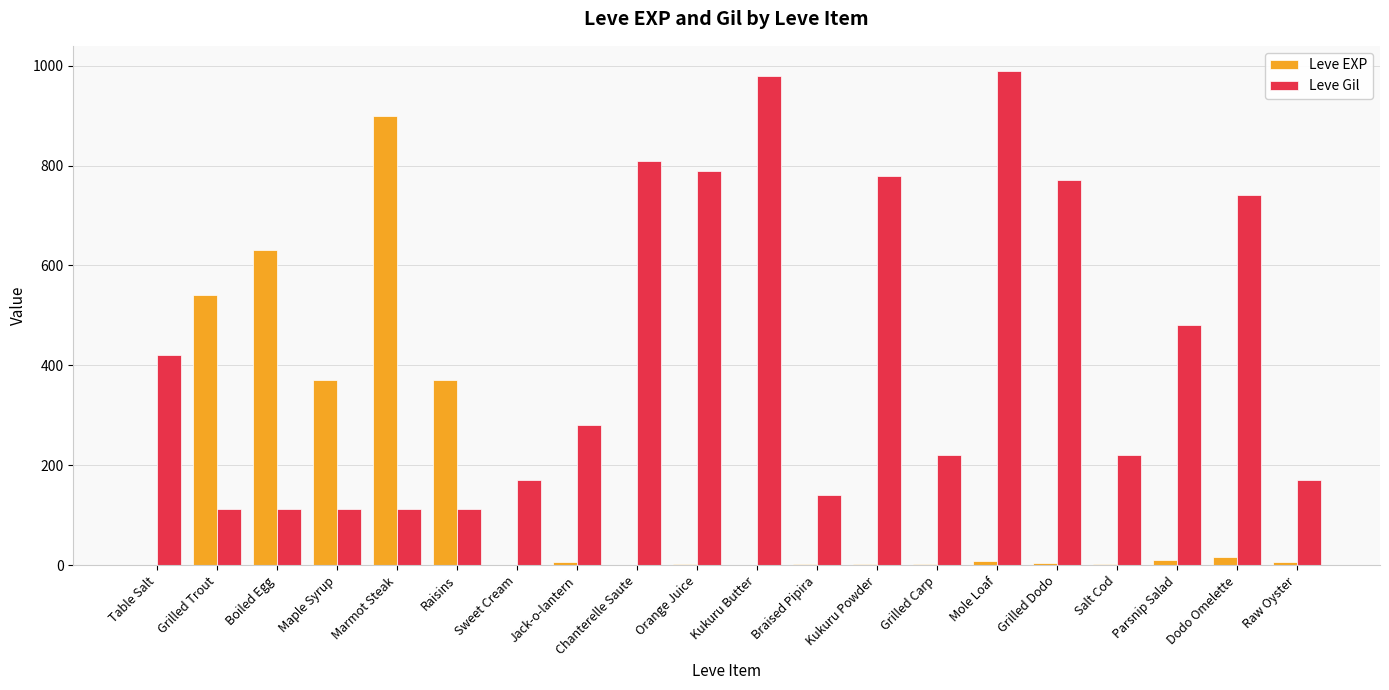

Is it true that Leve Gil equals 49 at Marmot Steak?

False